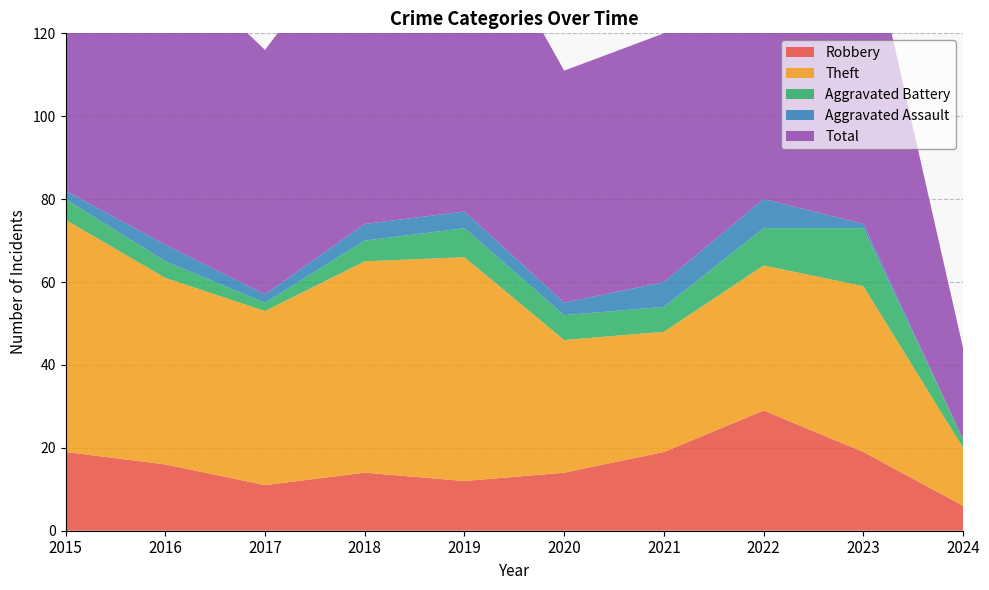

Reading left to right, list all the values displayed in this chart.

Robbery: 19	16	11	14	12	14	19	29	19	6
Theft: 56	45	42	51	54	32	29	35	40	14
Aggravated Battery: 5	4	2	5	7	6	6	9	14	2
Aggravated Assault: 2	4	2	4	4	3	6	7	1	0
Total: 82	70	59	74	77	56	60	82	76	22